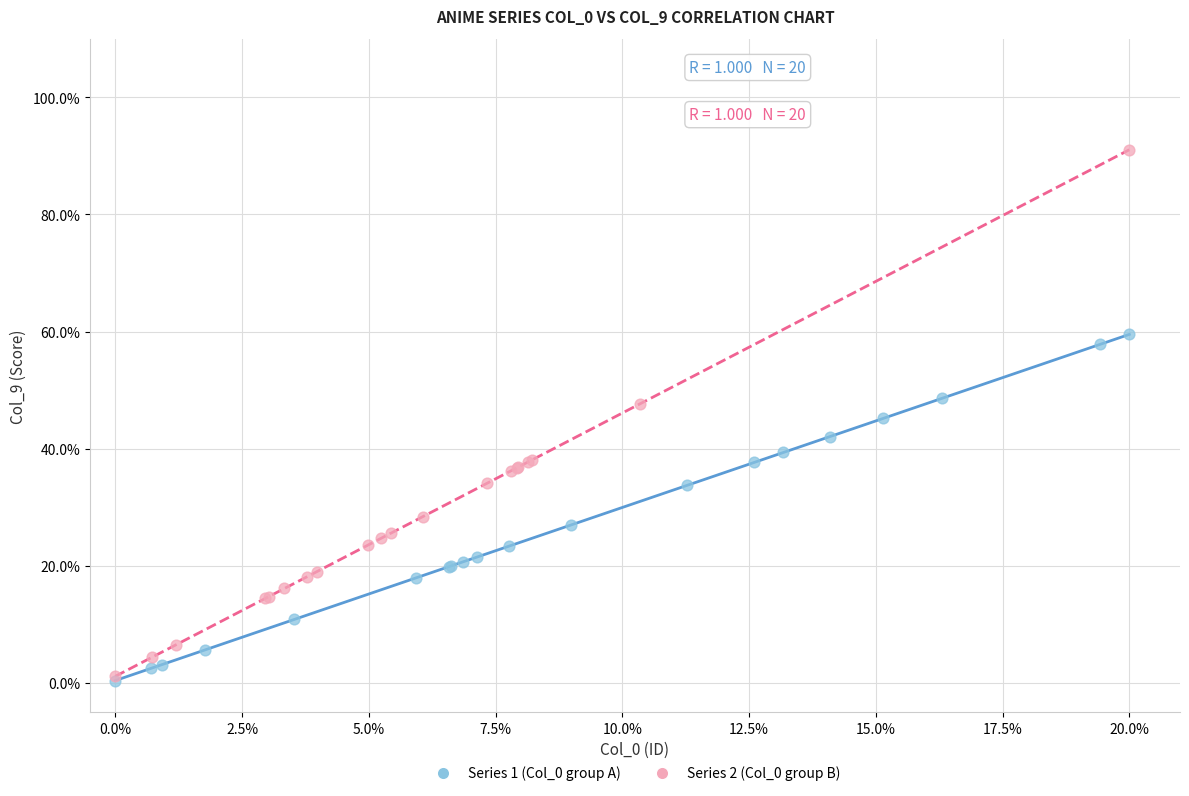

Which series has the widest spread of Y values?

Series 2 (Col_0 group B)